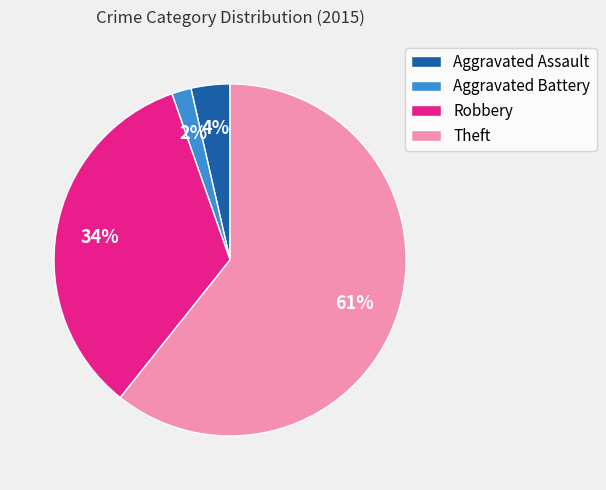

Do Robbery and Theft together represent more than half of the pie?

Yes